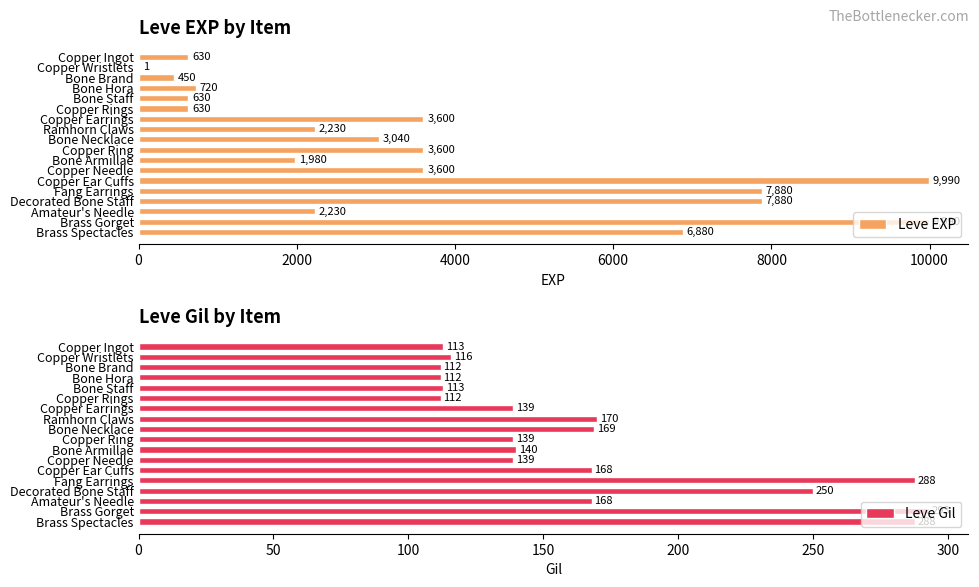

What is the lowest value of the Leve EXP series?

1